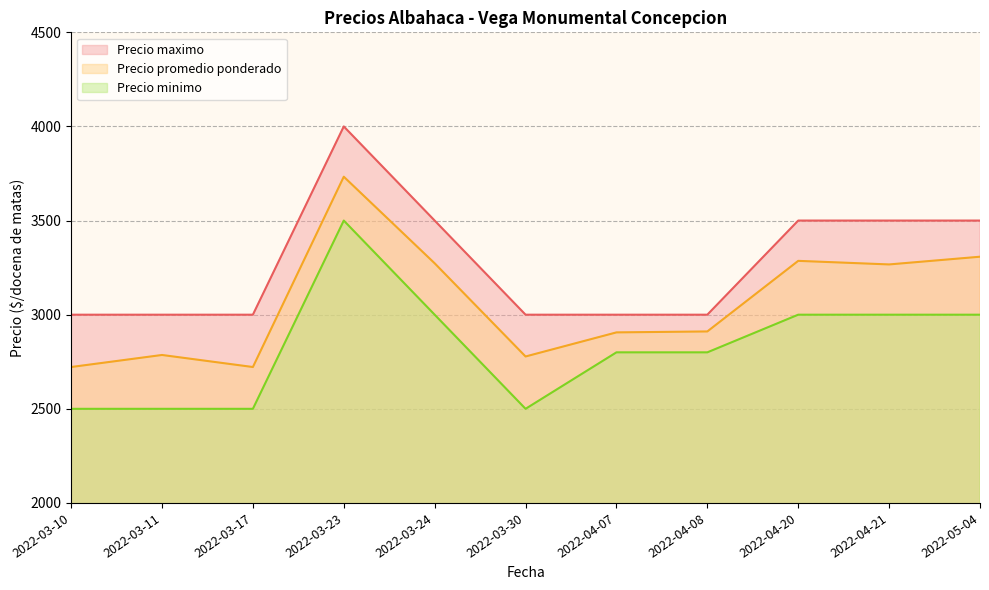

At how many categories does at least one series exceed 2808?

11